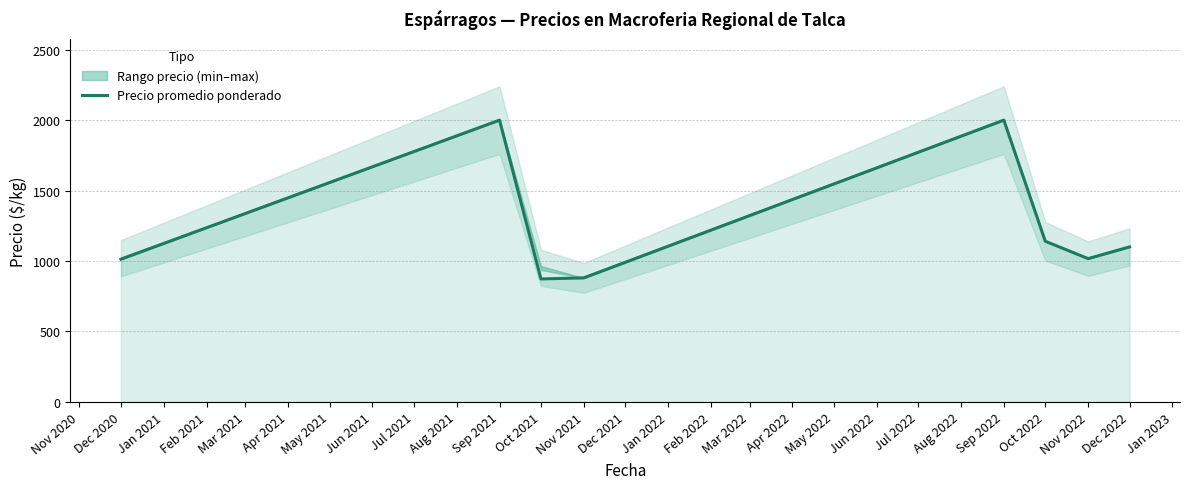

How many distinct data groups are displayed?

1